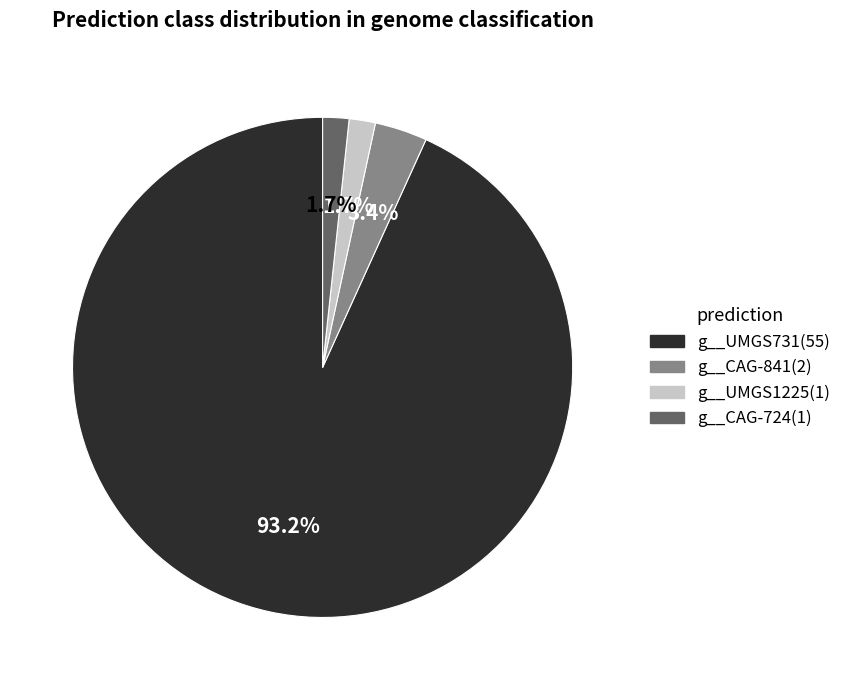

Is there a majority slice in this chart?

Yes